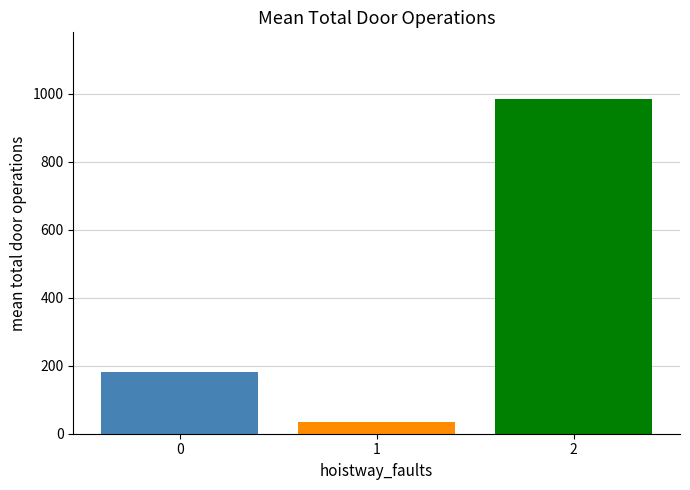

Approximately how many times larger is the value at 0 compared to 1?

5.4